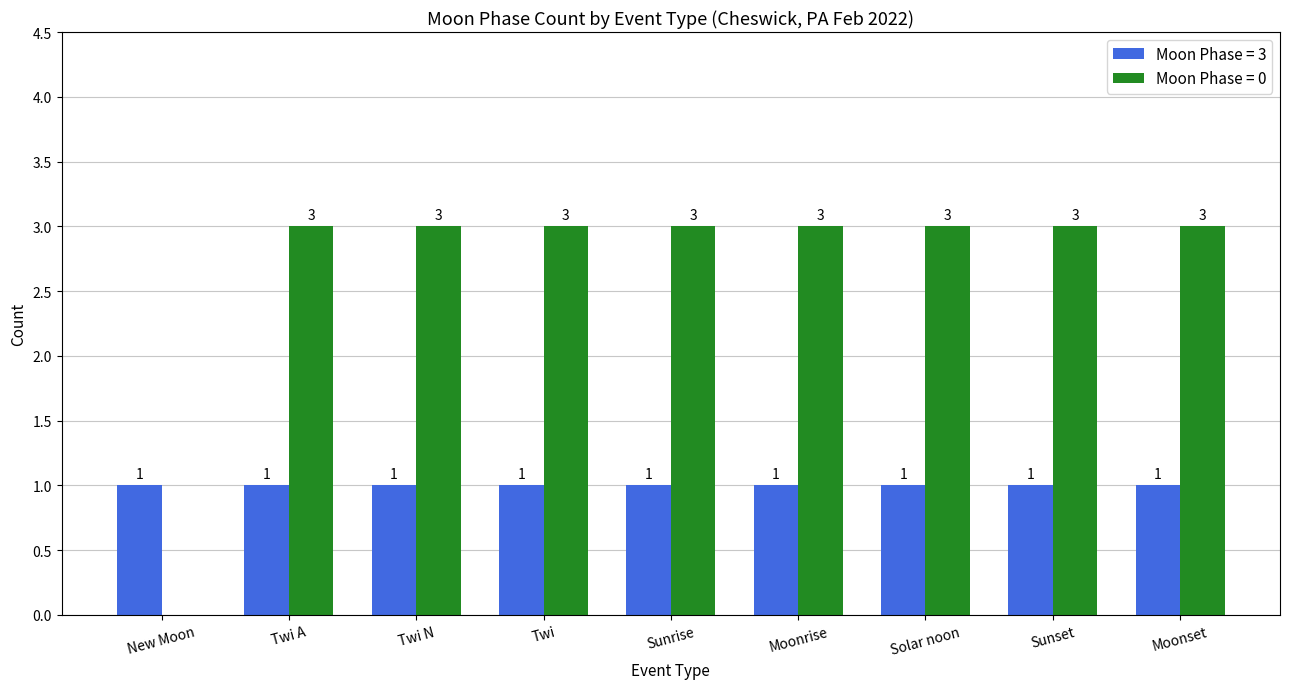

What is the maximum value shown in the chart?

3